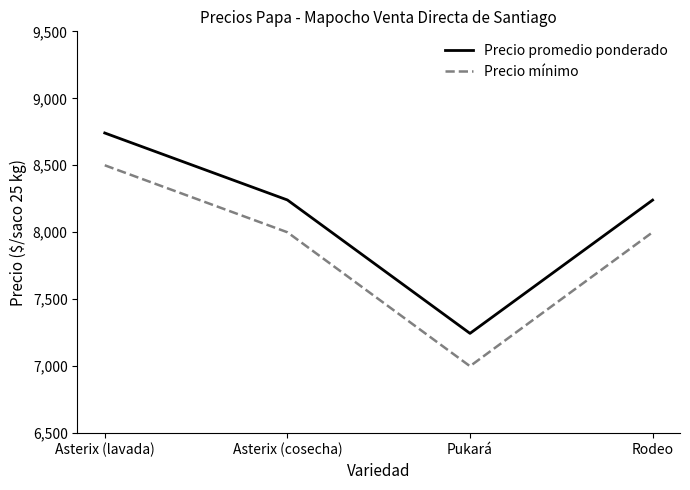

List the series in order of their peak value, lowest first.

Precio mínimo, Precio promedio ponderado